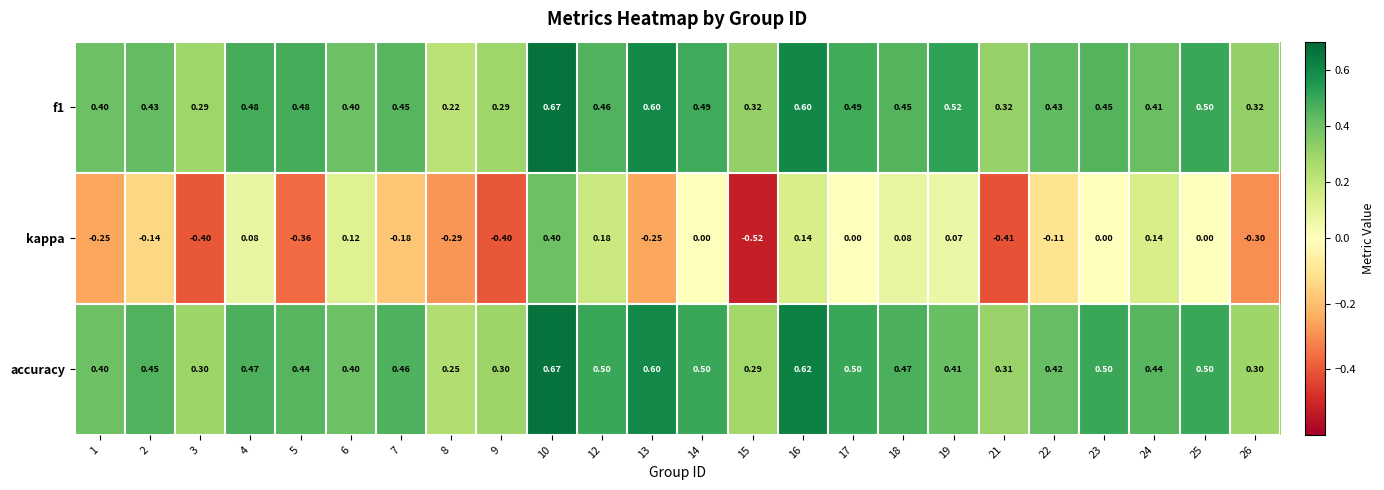

Which series has the largest range (max minus min)?

kappa